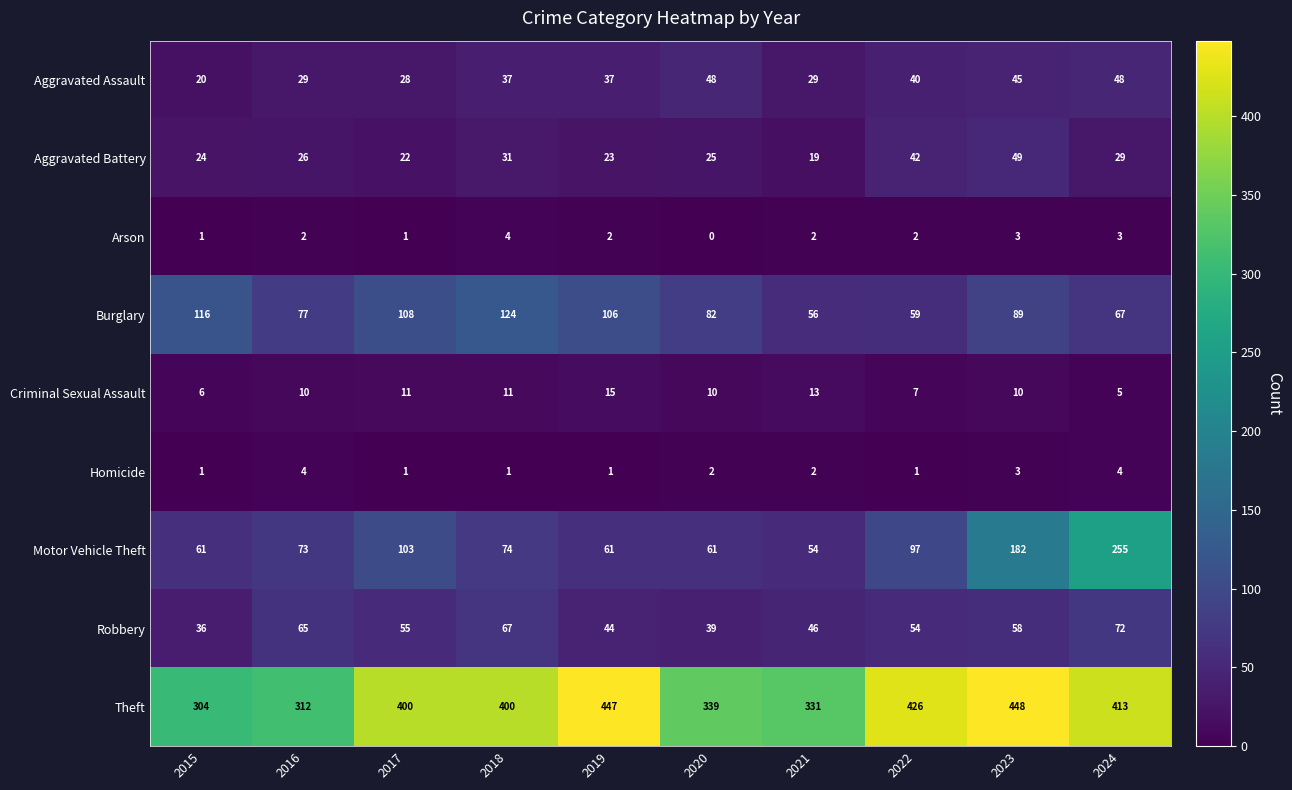

True or false: Aggravated Battery has a value of 24 at 2015.

True